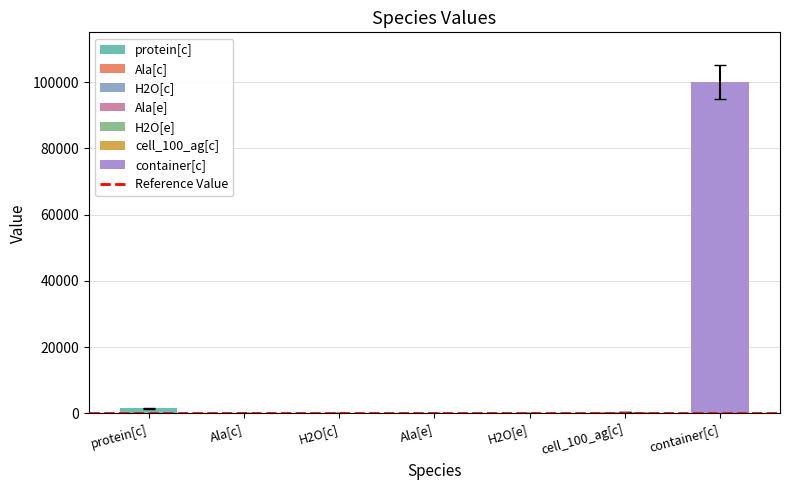

What is the change in value from H2O[c] to Ala[e]?

-55.0